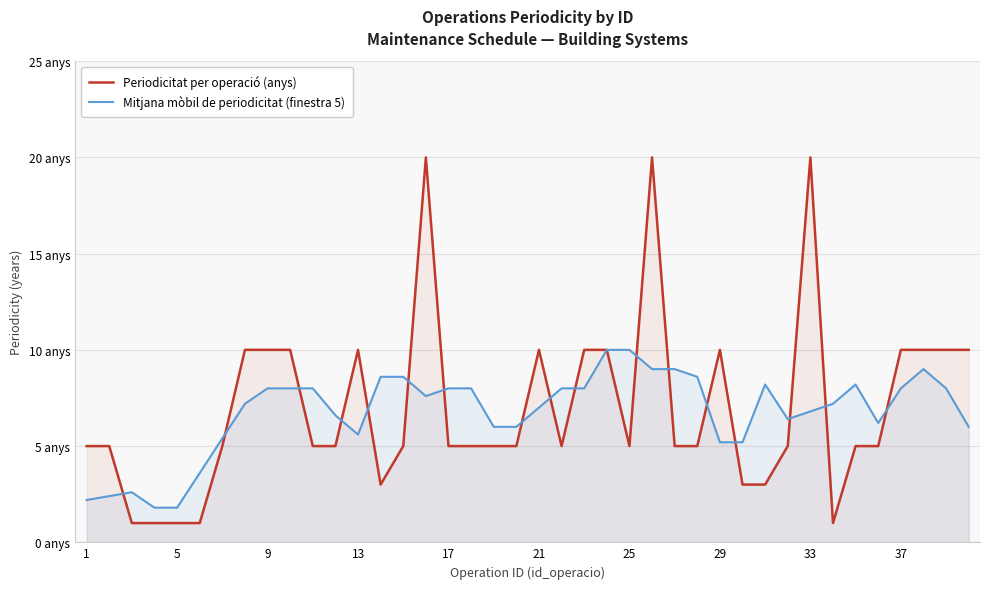

How many values in the Mitjana mòbil de periodicitat (finestra 5) series are below 7?

17